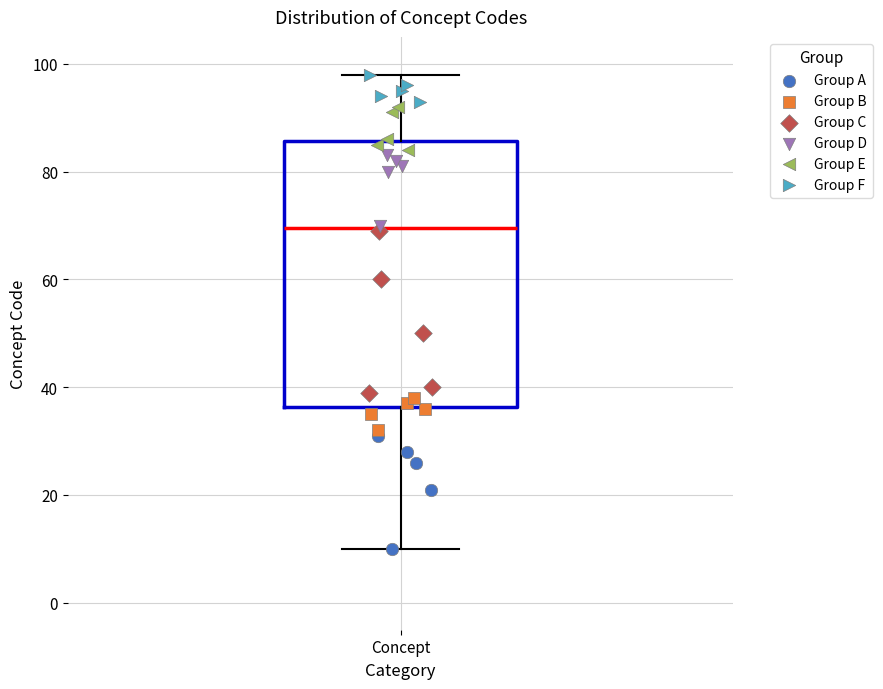

Where does the median line of the box for Concept sit on the y-axis? The values are not printed on the chart, so give them approximately, as read against the axis.

70